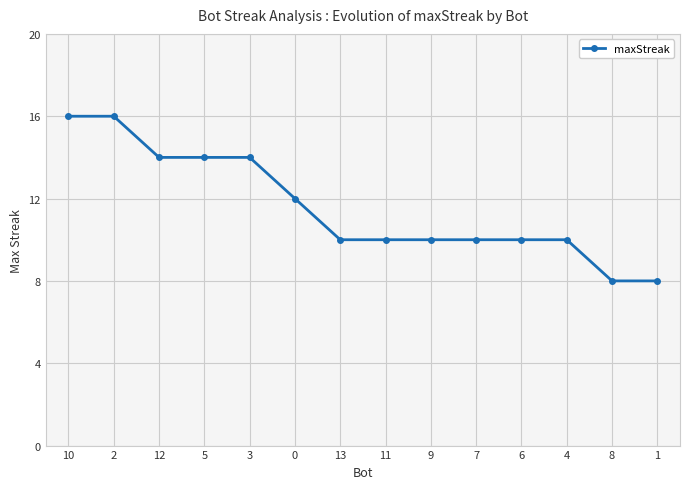

What position from the left is 3?

5